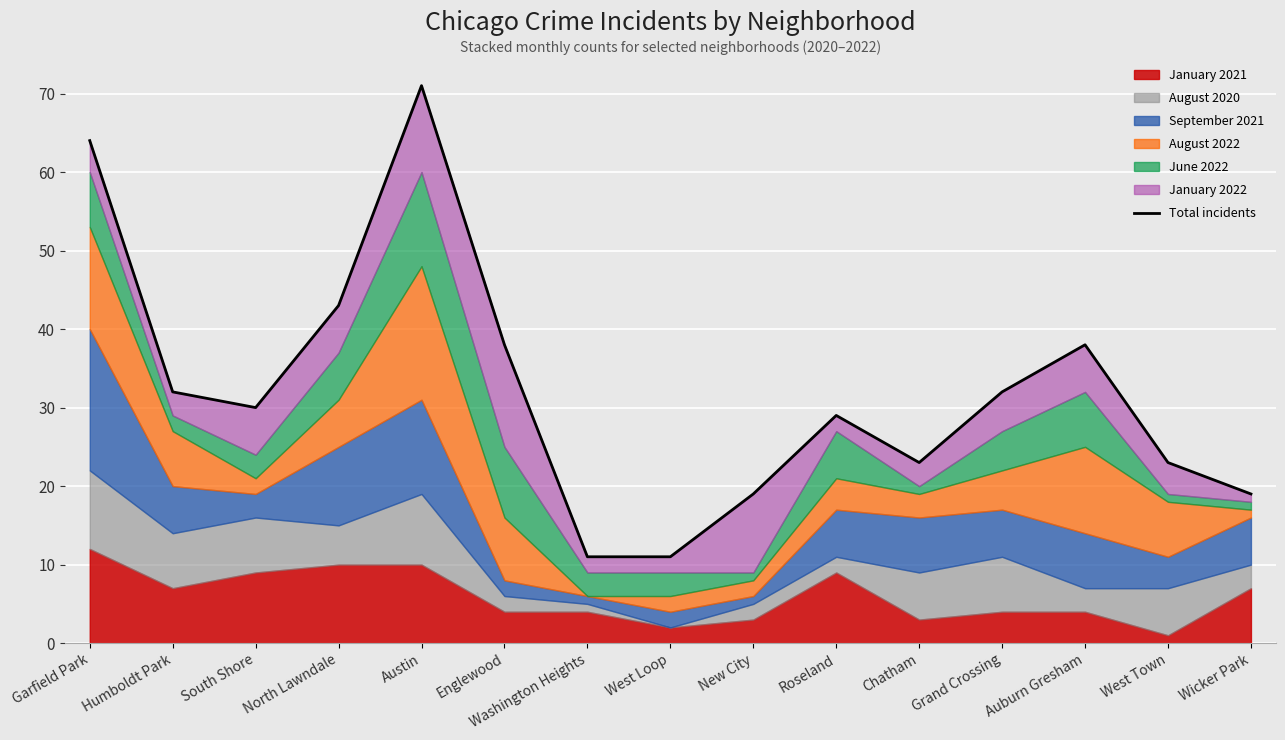

What is the sum of the values at Auburn Gresham and Humboldt Park?

70